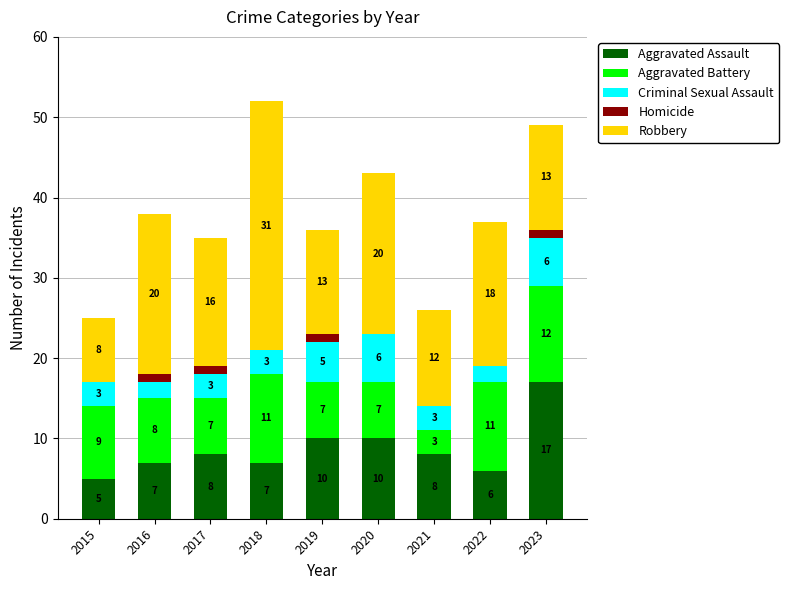

At which label does Aggravated Assault reach its peak?

2023